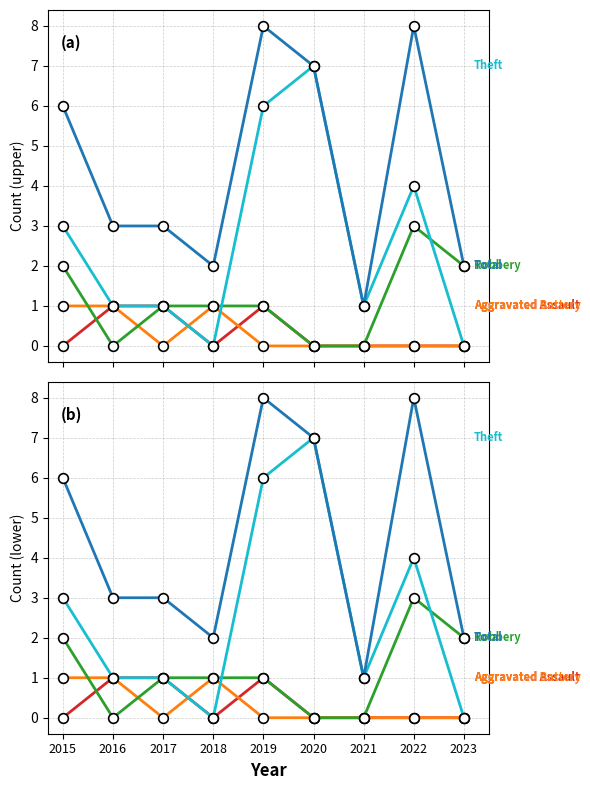

The Robbery series shows 3 at 2022. True or false?

True